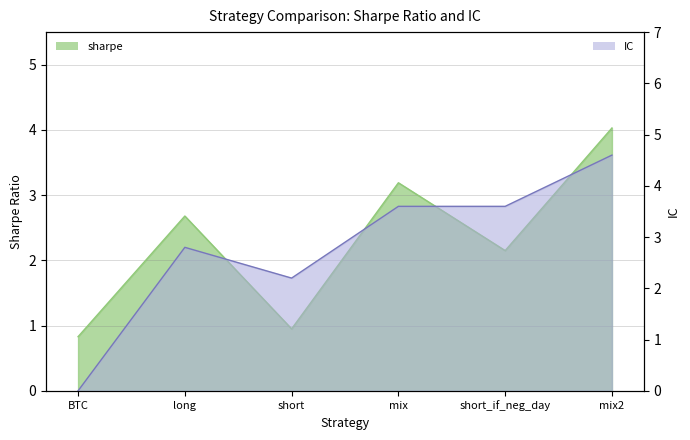

Rank the series at short from highest to lowest value.

IC, sharpe